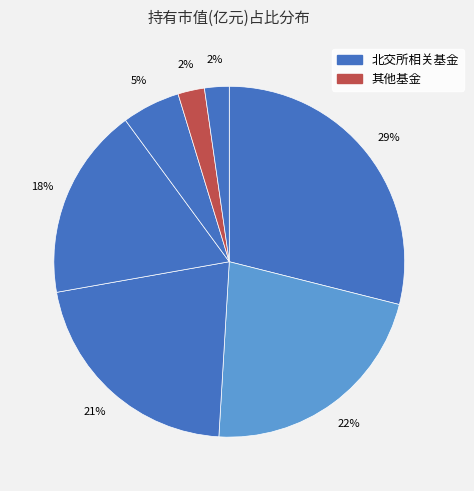

Is there any slice that represents more than half of the pie?

No